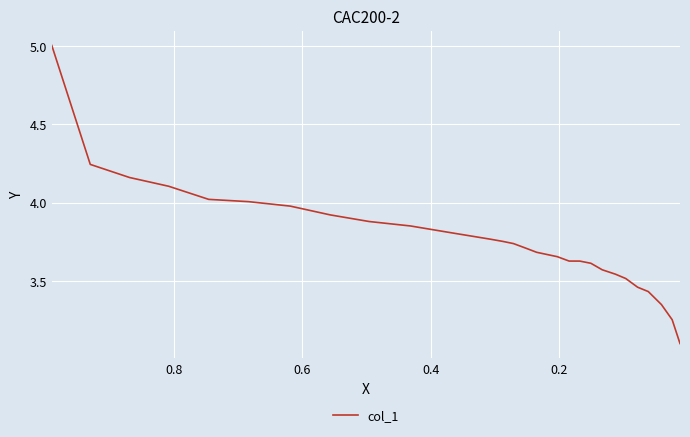

Reading right to left, list all the values displayed in this chart.

3.1	3.3	3.4	3.4	3.5	3.5	3.5	3.6	3.6	3.6	3.6	3.7	3.7	3.7	3.7	3.7	3.8	3.8	3.8	3.9	3.9	3.9	4.0	4.0	4.0	4.1	4.2	4.2	5.0